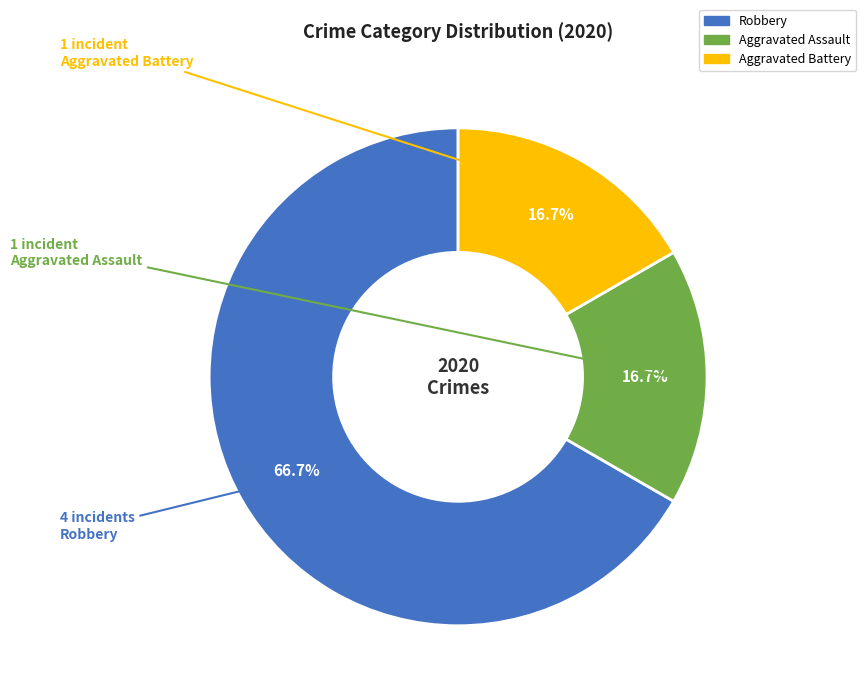

Which category accounts for the majority?

Robbery